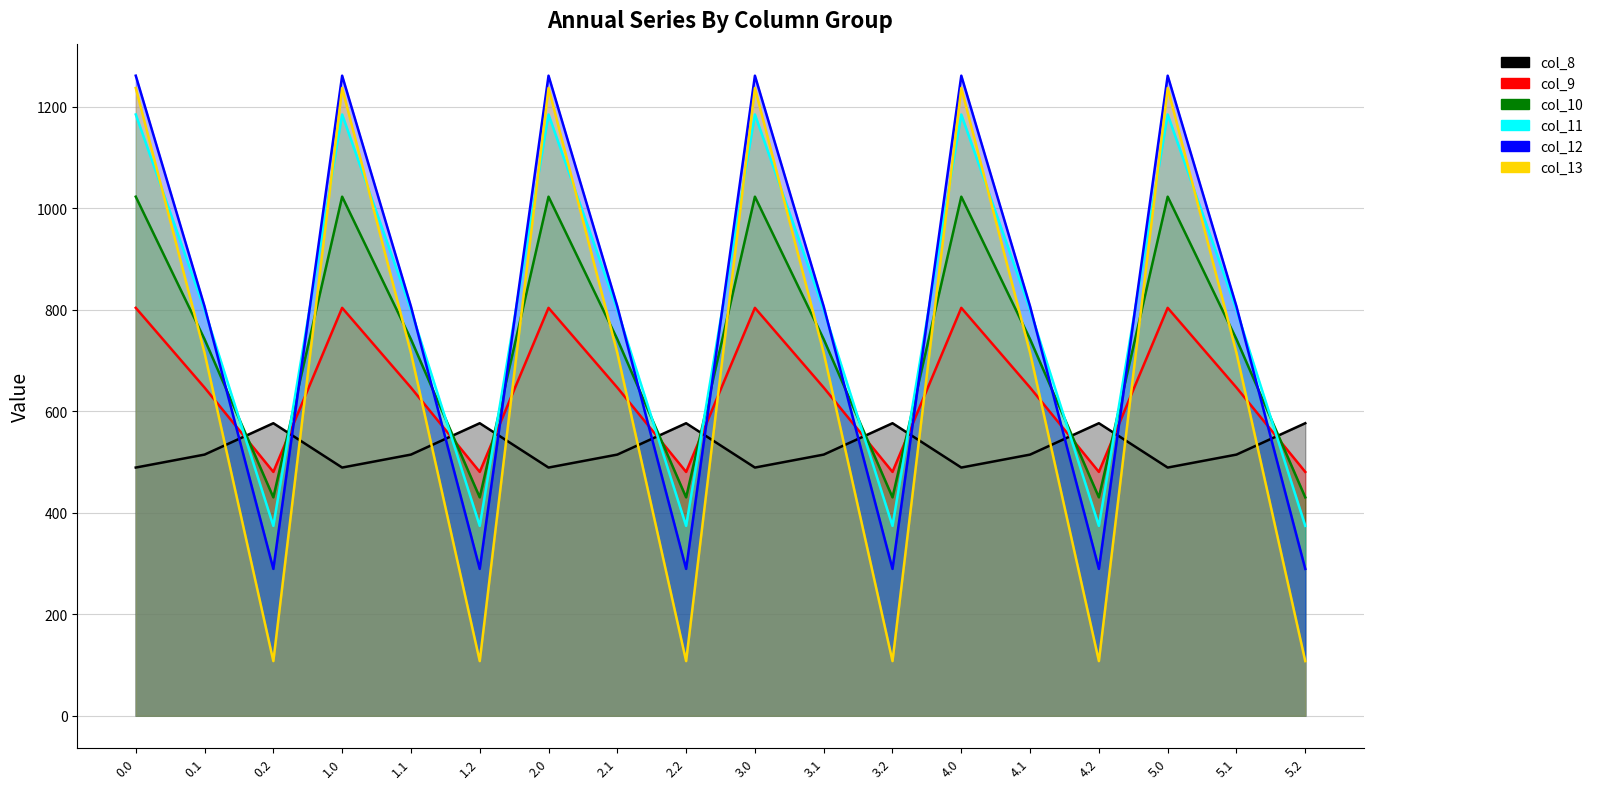

At which label does col_13 reach its minimum?

0.2